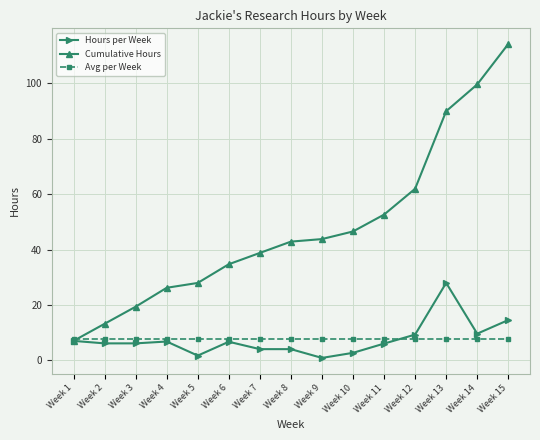

What is the difference between the maximum and second lowest values in the Cumulative Hours series?

101.0